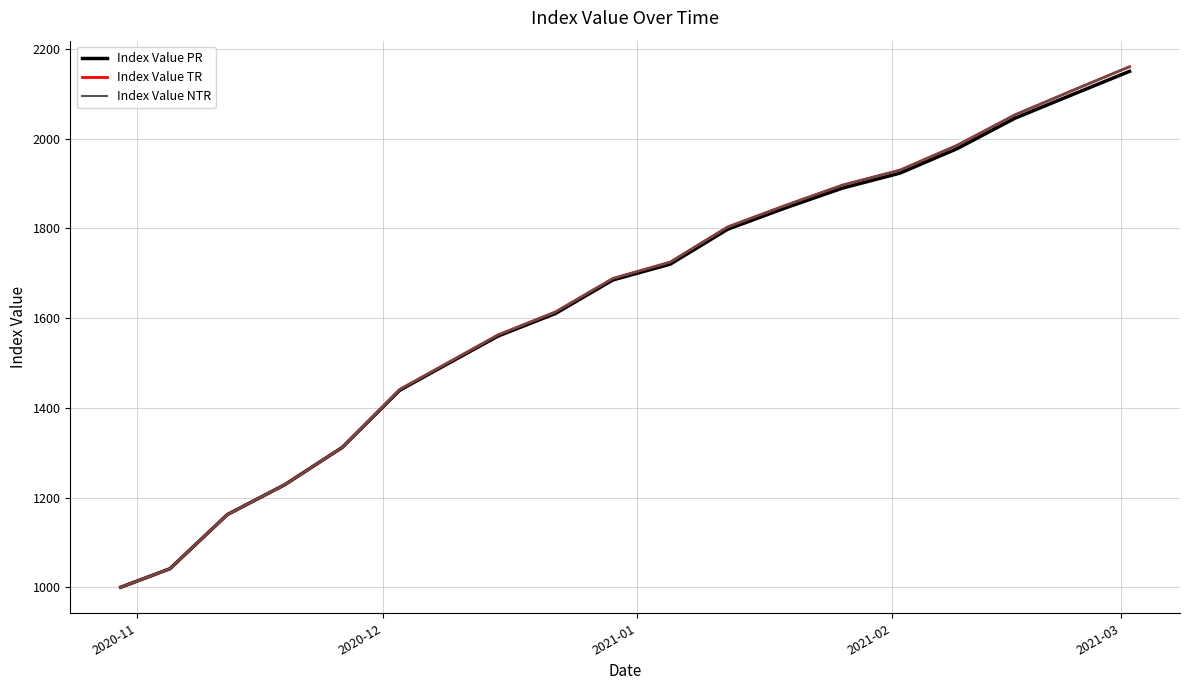

True or false: Index Value PR and Index Value NTR intersect in this chart.

False